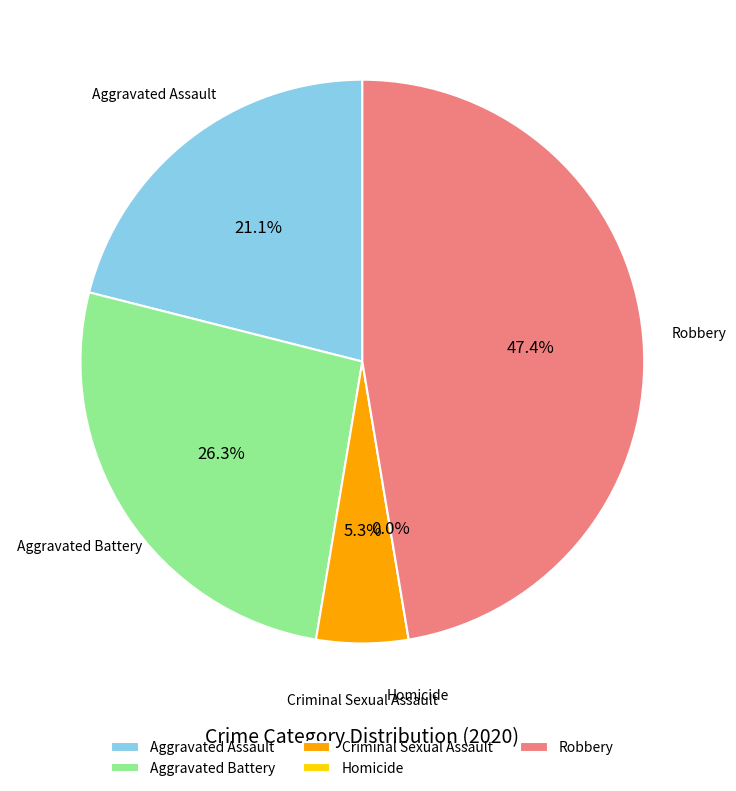

To the nearest percent, what is the average slice percentage?

20%